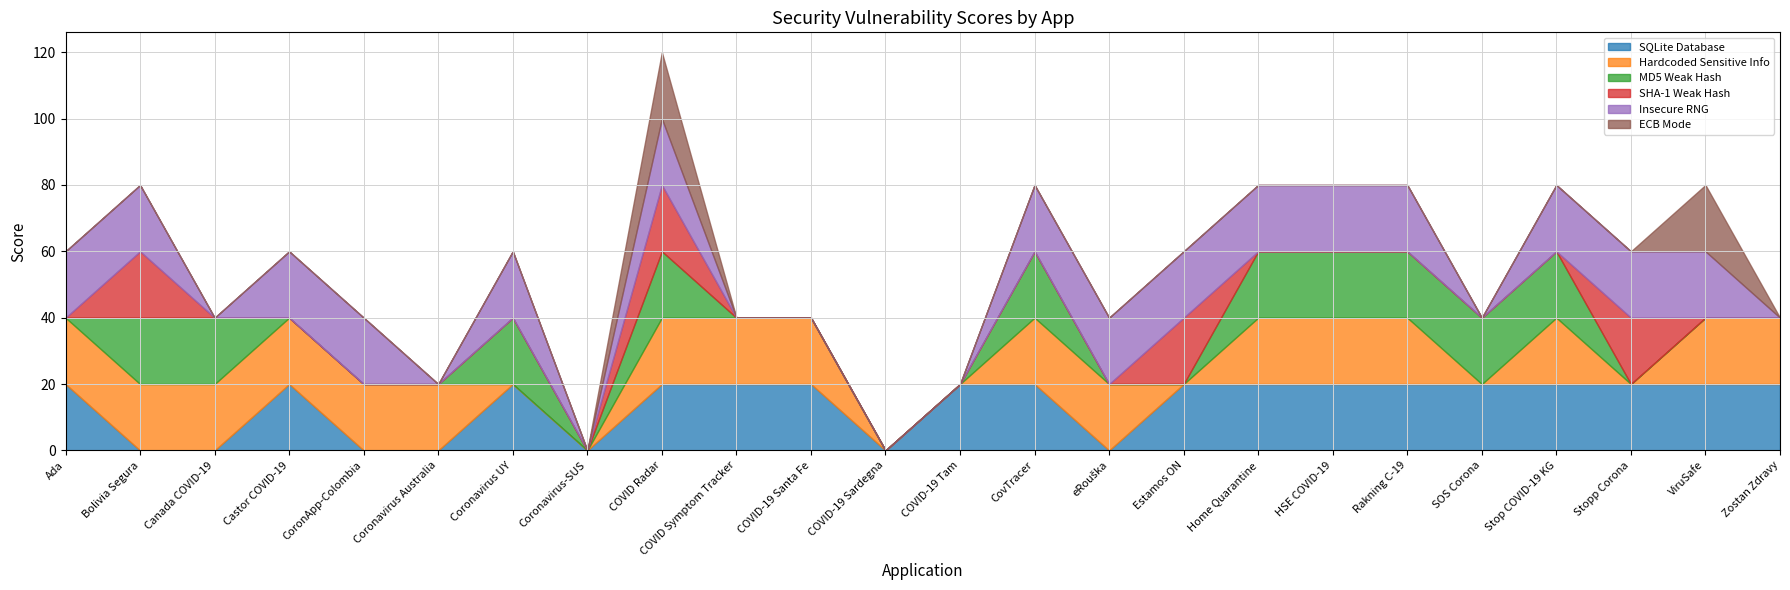

What is the difference between the highest and lowest values at Stop COVID-19 KG?

20